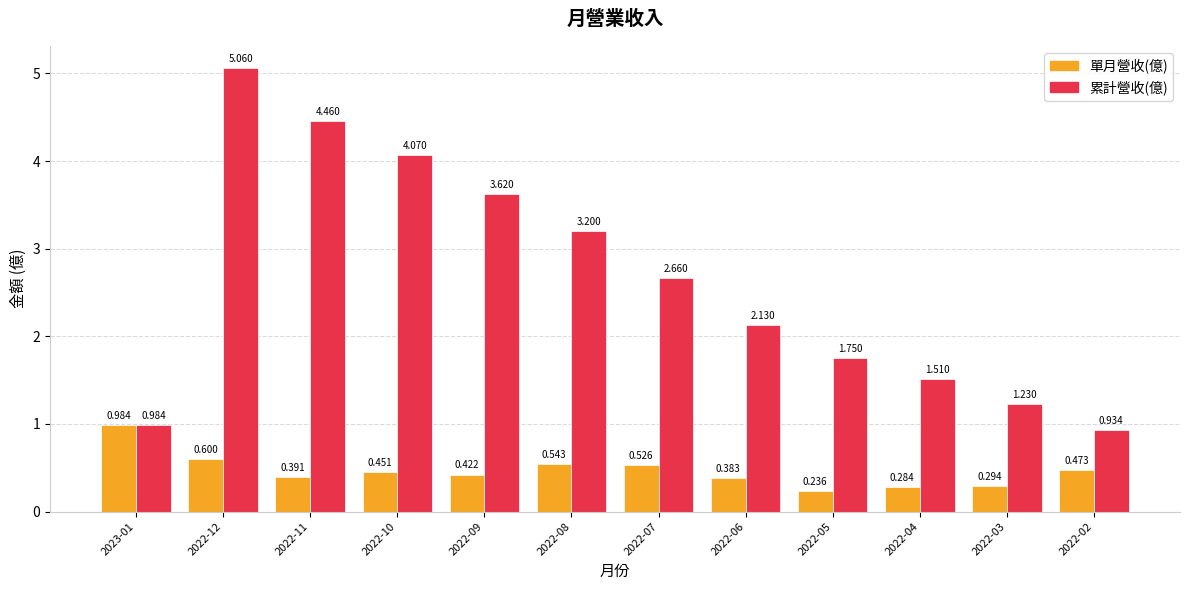

Which series has the largest range (max minus min)?

累計營收(億)